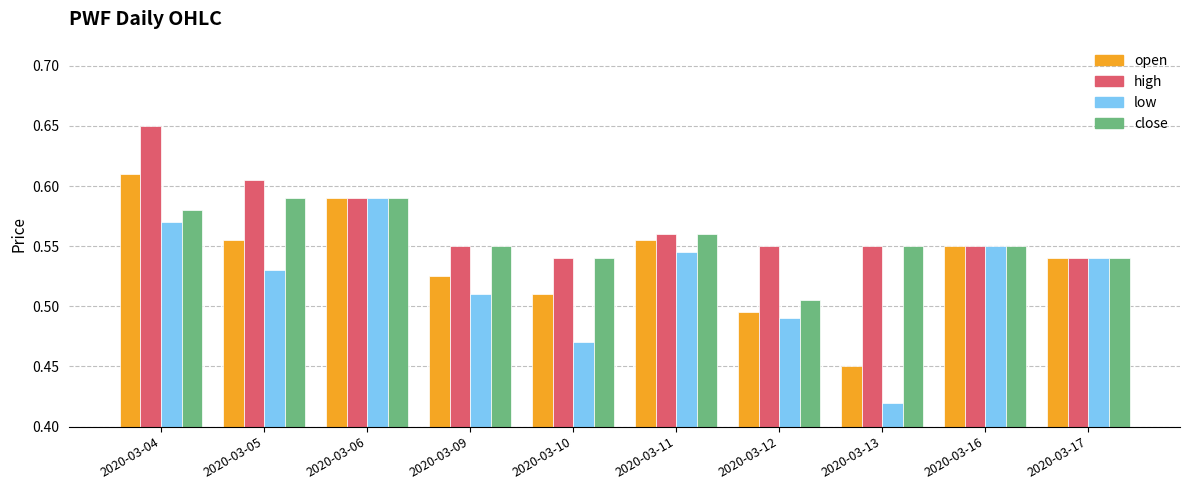

The value of open at 2020-03-10 is 0.3. True or false?

False